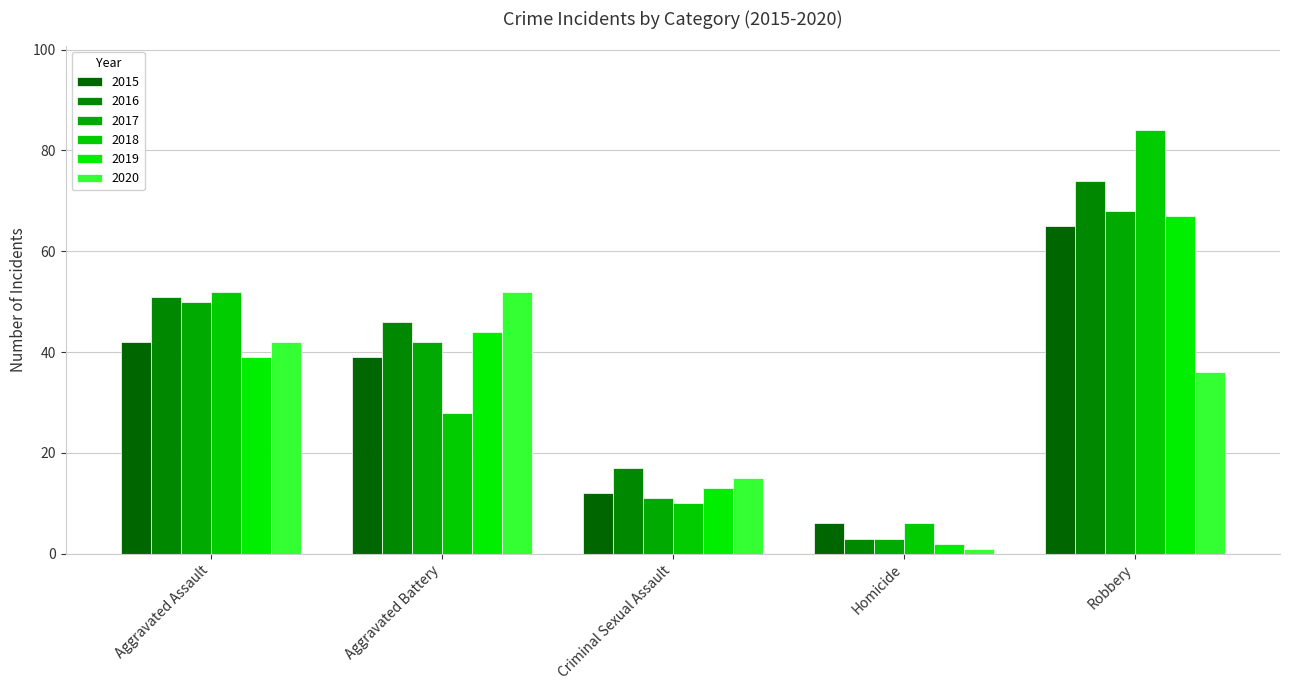

How many bars are there in each group?

6